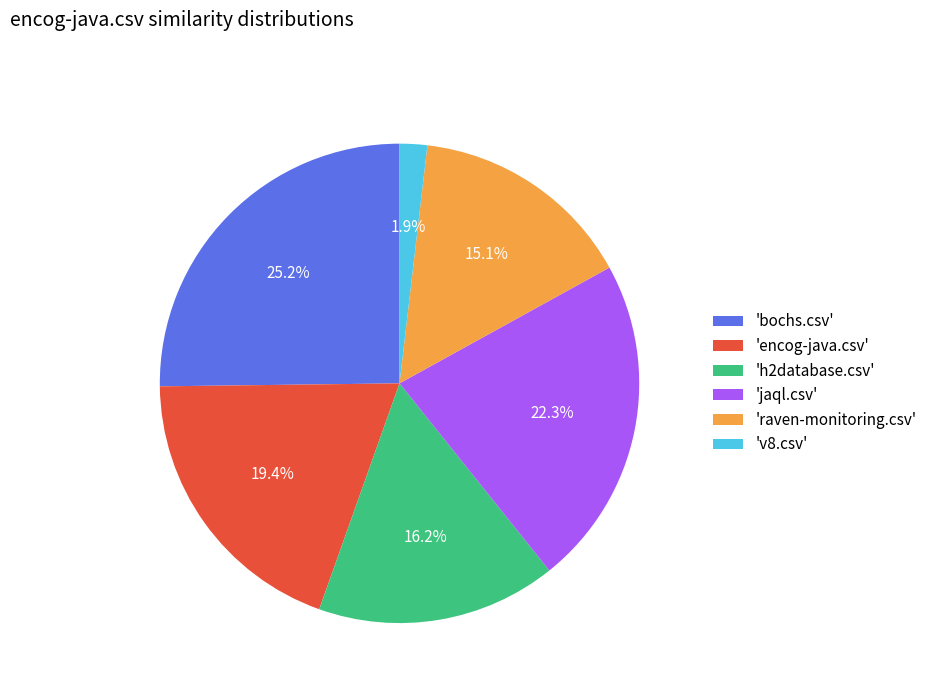

Combined, what portion of the pie is 'jaql.csv' and 'bochs.csv'?

47.5%